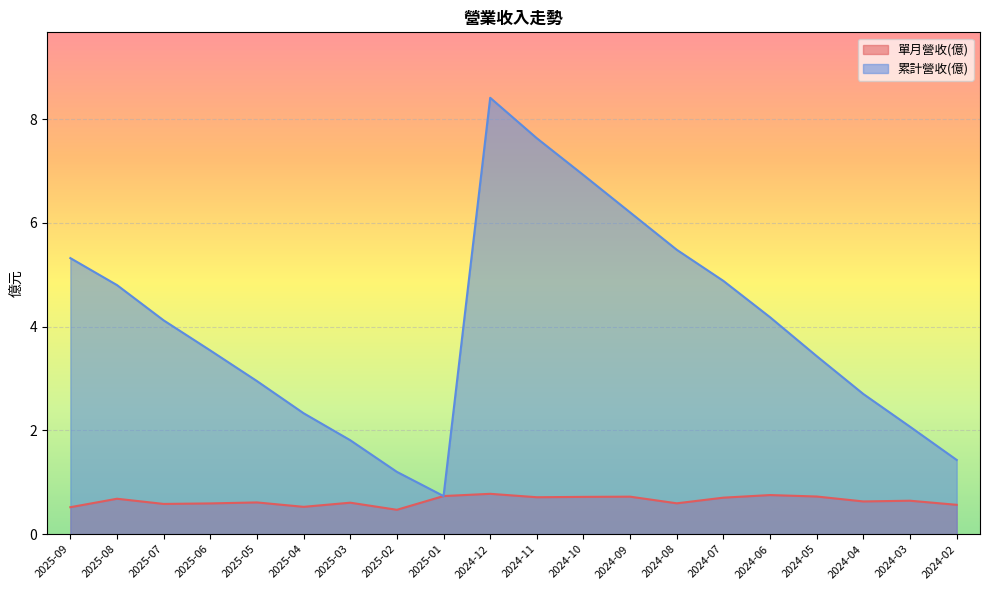

Which label corresponds to the largest value in the chart?

2024-12